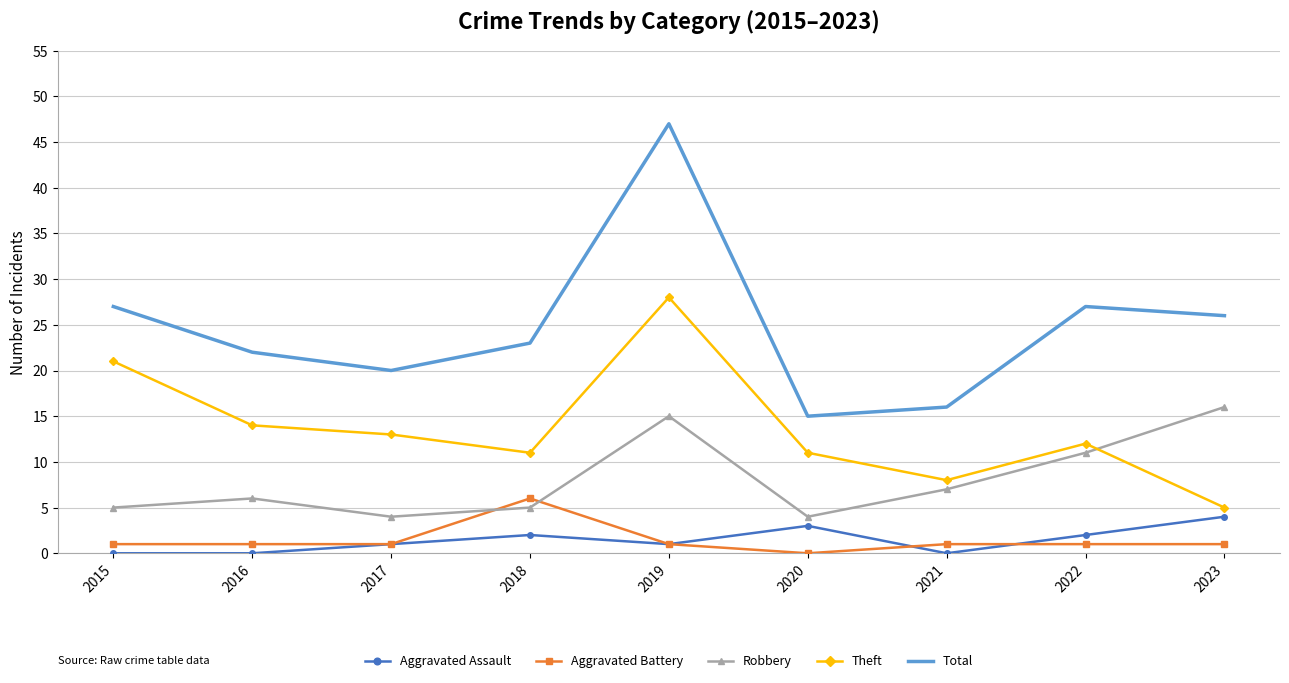

The value of Robbery at 2023 is 16. True or false?

True